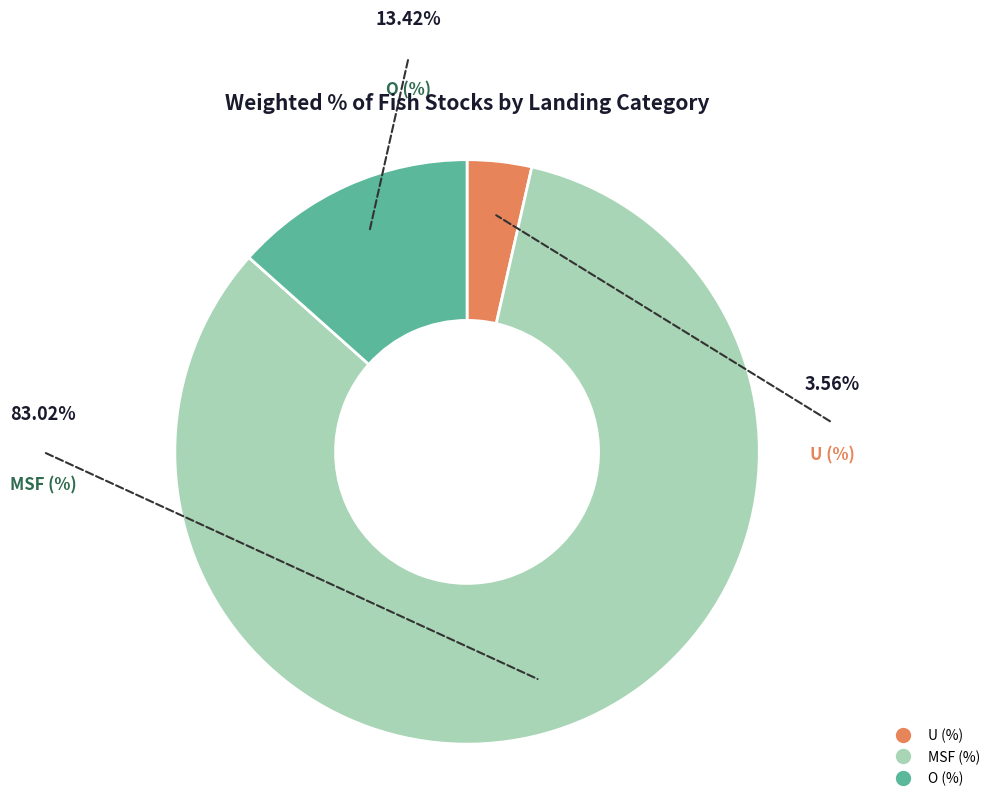

Does any single category account for the majority?

Yes